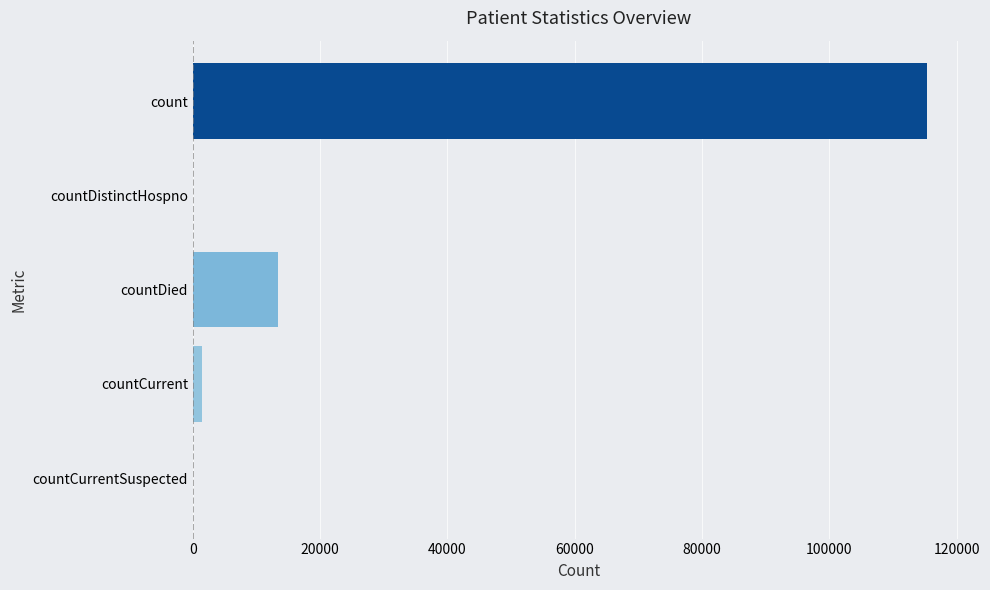

What is the sum of the values at countDied and countDistinctHospno?

13343